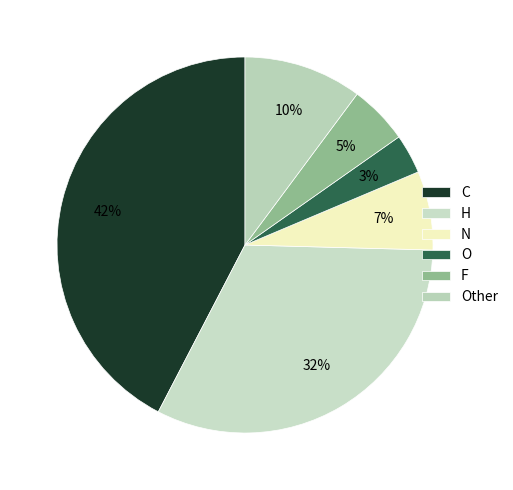

Is there any slice that represents more than half of the pie?

No